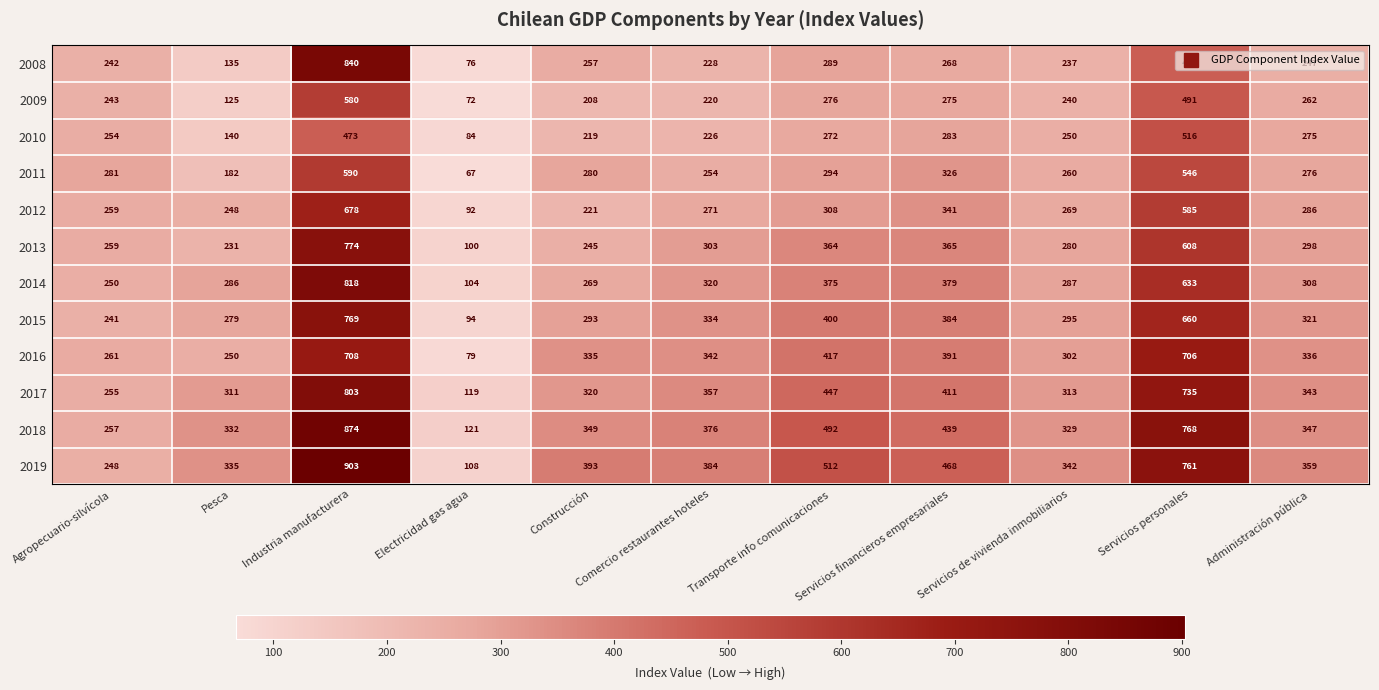

What is the average value of the 2016 series?

375